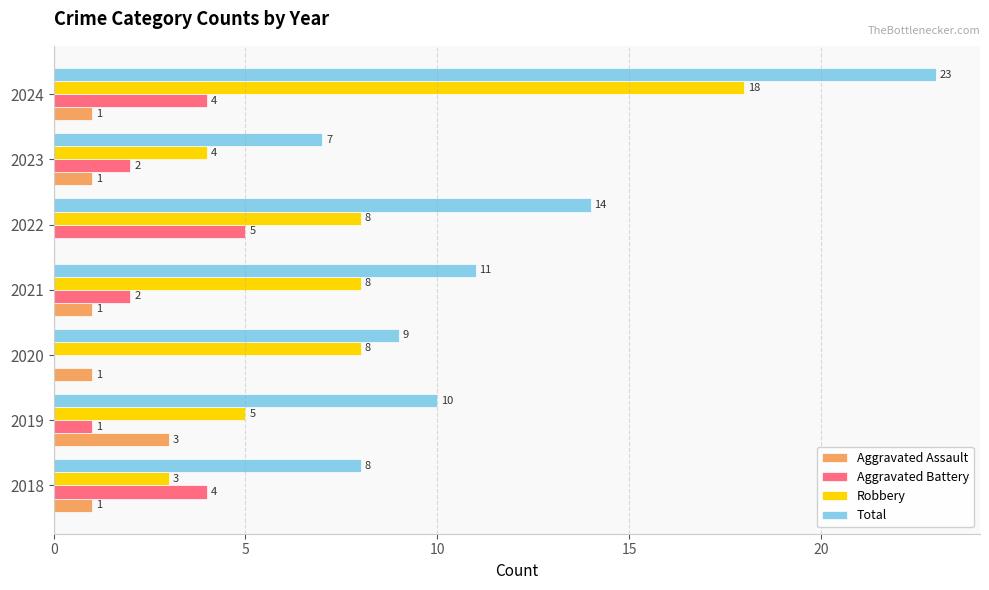

Between 2023 and 2024, which series saw the biggest shift?

Total